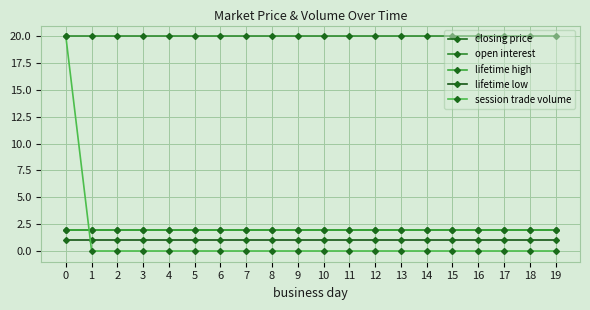

What is the highest value of the open interest series?

20